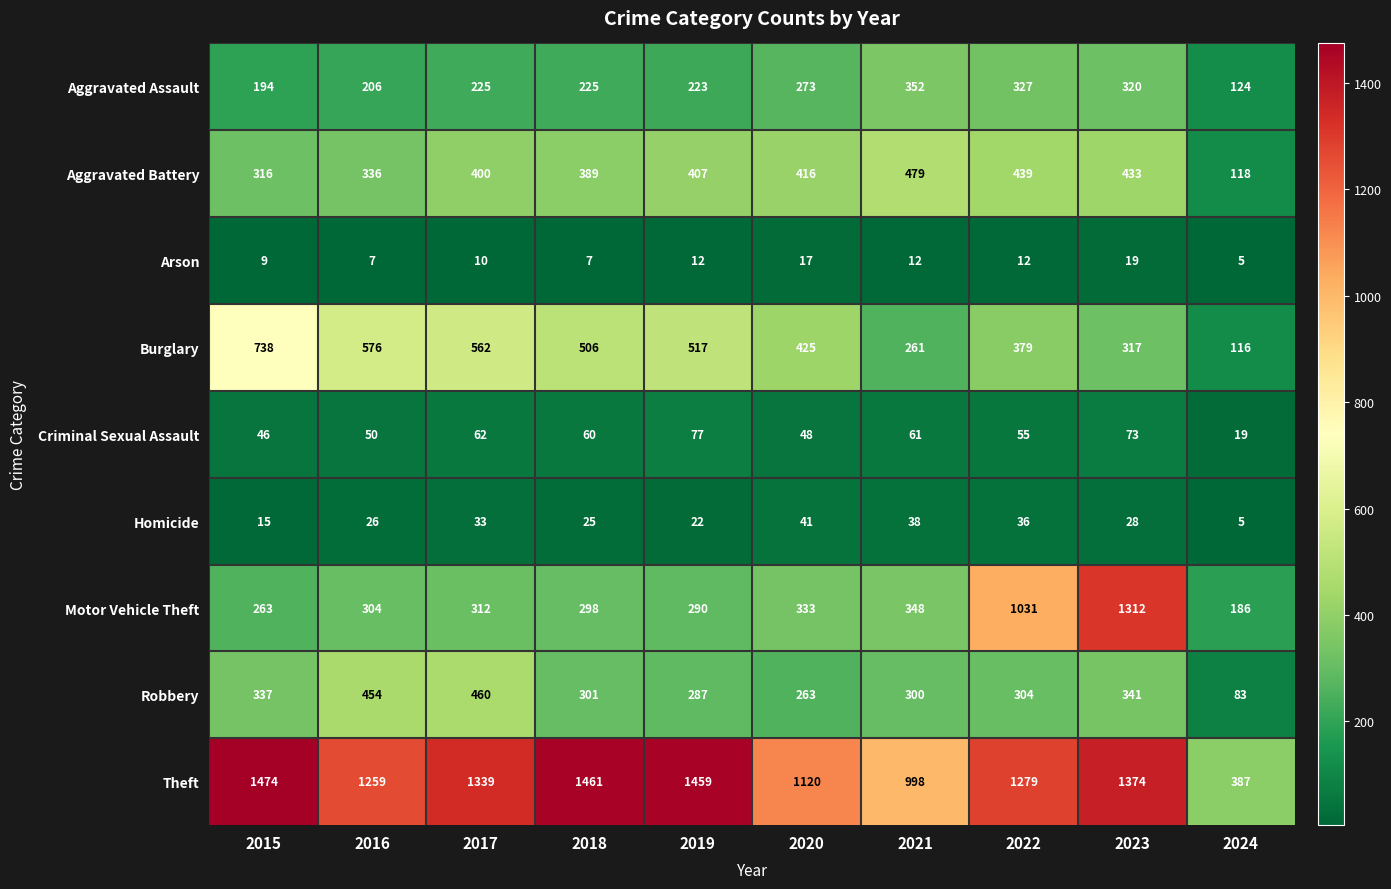

What is the highest value of the Arson series?

19